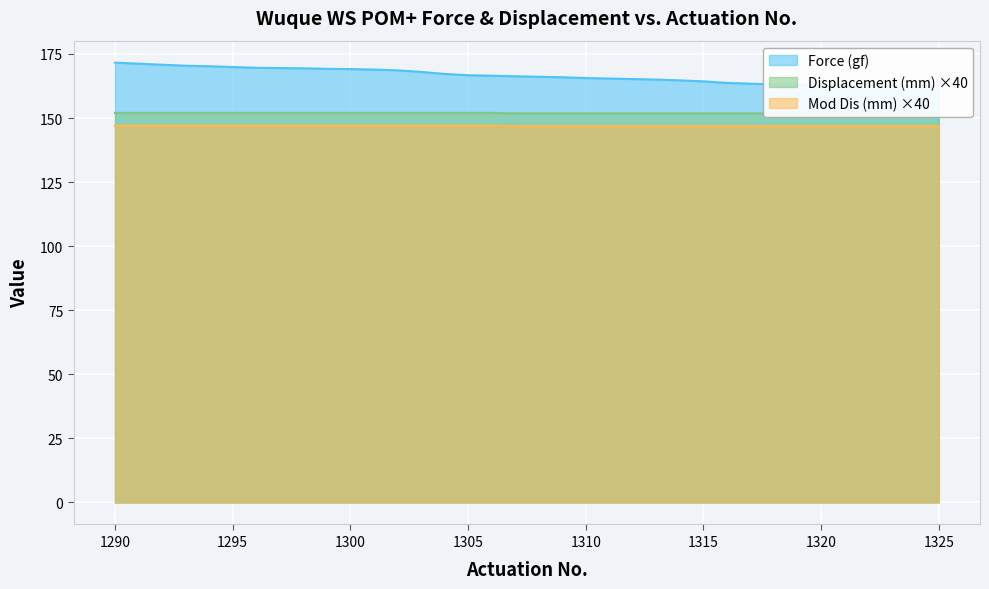

Reading left to right, extract all data points from this chart.

Force (gf): 171.6	171.2	170.8	170.4	170.2	169.9	169.6	169.5	169.4	169.2	169.1	168.9	168.6	168.0	167.2	166.7	166.5	166.3	166.1	165.9	165.6	165.4	165.2	165.0	164.7	164.3	163.7	163.4	163.1	162.9	162.8	162.7	162.7	162.6	162.6	162.7
Displacement (mm): 152.0	152.0	152.0	152.0	152.0	152.0	152.0	152.0	152.0	152.0	152.0	152.0	152.0	152.0	152.0	152.0	152.0	151.8	151.8	151.8	151.8	151.8	151.8	151.8	151.8	151.8	151.8	151.8	151.8	151.8	151.8	151.8	151.8	151.8	151.8	151.8
Mod Dis (mm): 147.0	147.0	147.0	147.0	147.0	147.0	147.0	147.0	147.0	147.0	147.0	147.0	147.0	147.0	147.0	147.0	147.0	146.8	146.8	146.8	146.8	146.8	146.8	146.8	146.8	146.8	146.8	146.8	146.8	146.8	146.8	146.8	146.8	146.8	146.8	146.8